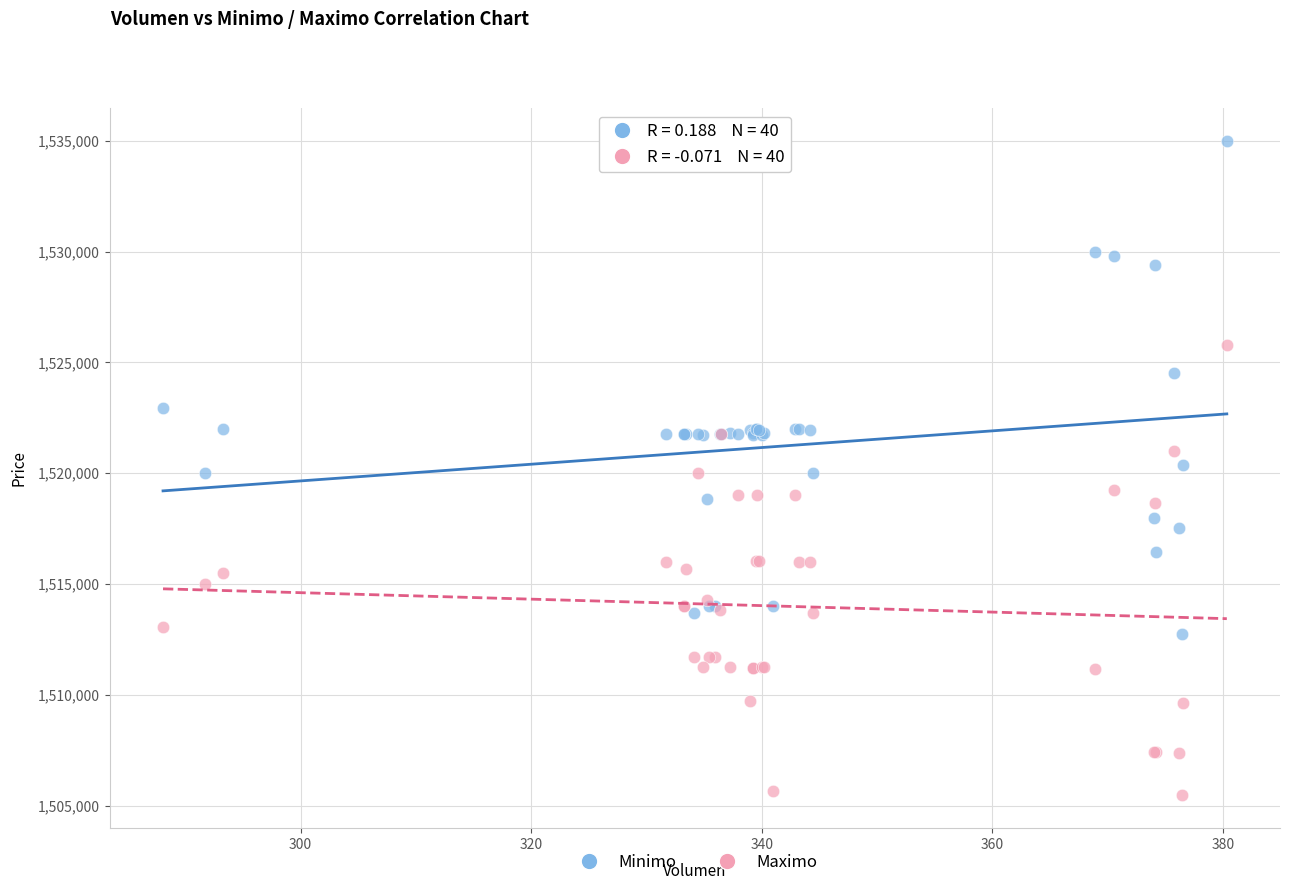

Which series contains the lowest Y value?

Maximo